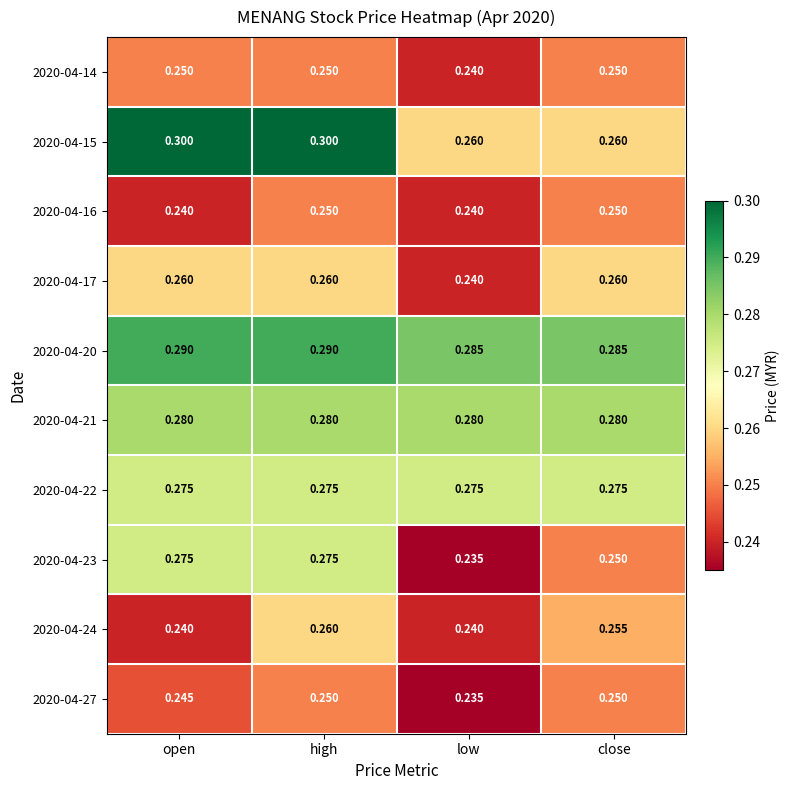

At which category does the chart reach its minimum across all series?

low